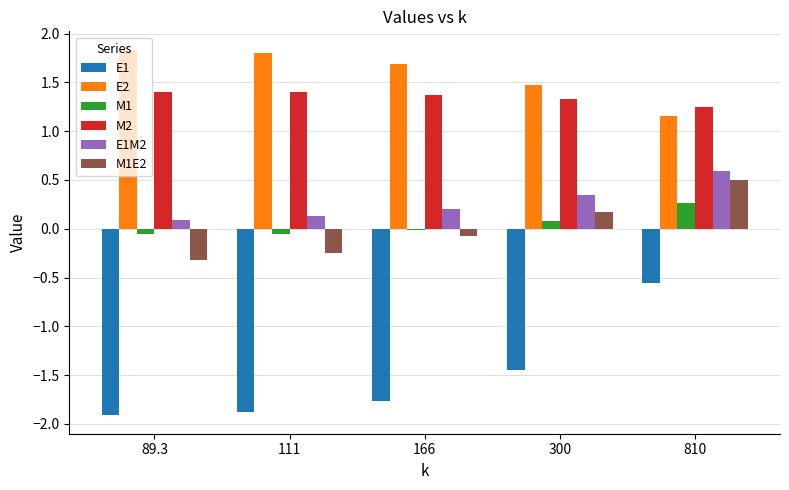

What is the total value across all series at 166?

1.4